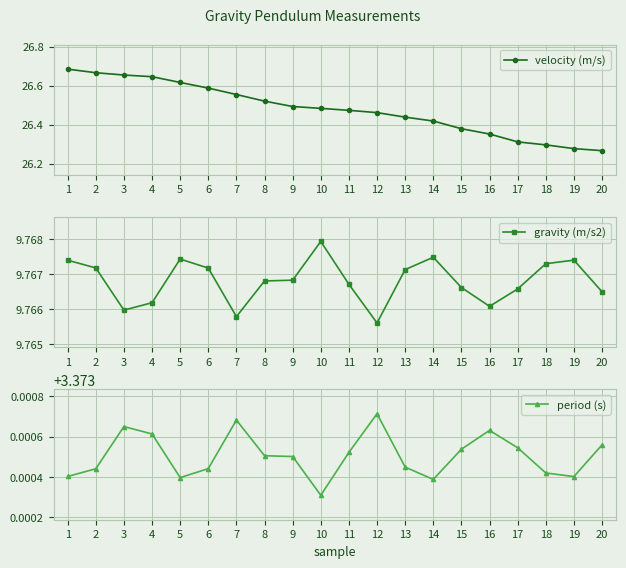

What is the value of the gravity (m/s2) point at the 4th from the left?

9.8